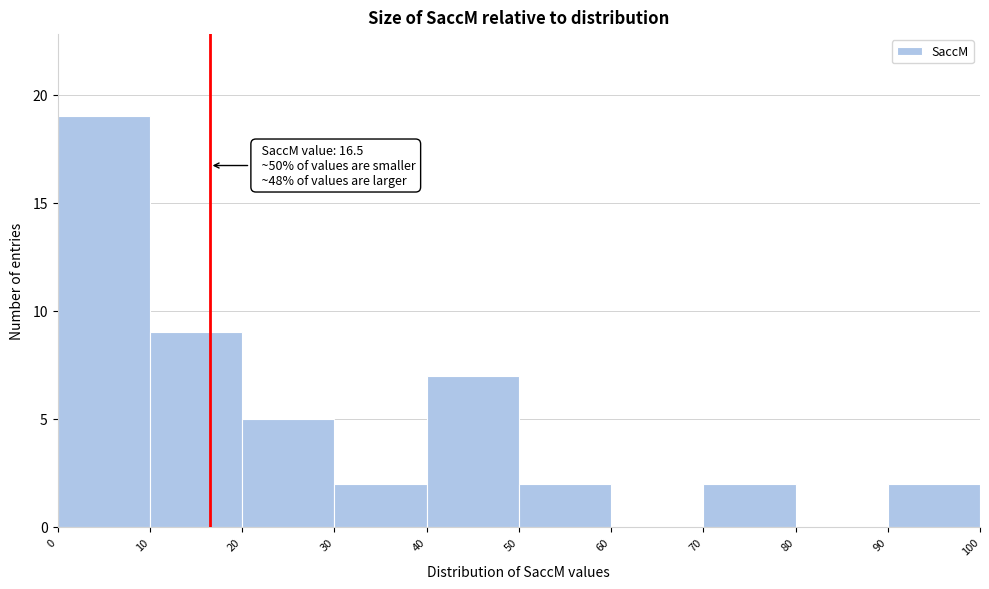

Over which range of the x-axis is the bar tallest?

0 to 10